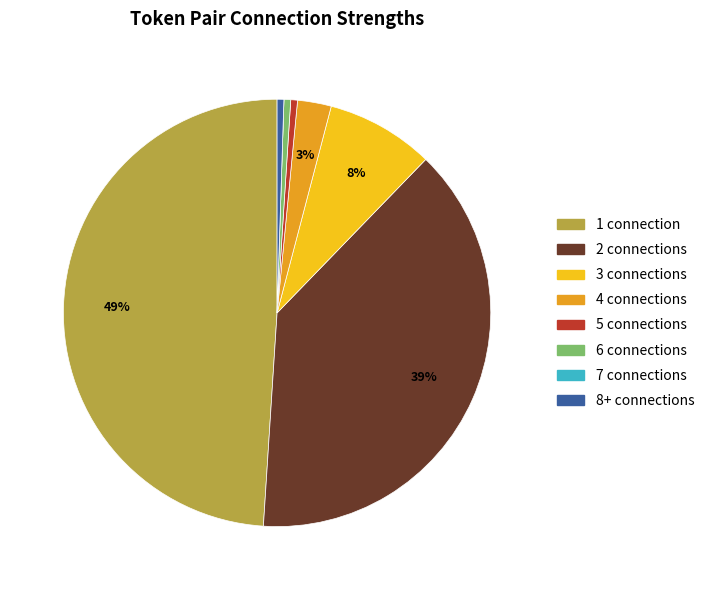

Between 4 connections and 5 connections, which is larger?

4 connections